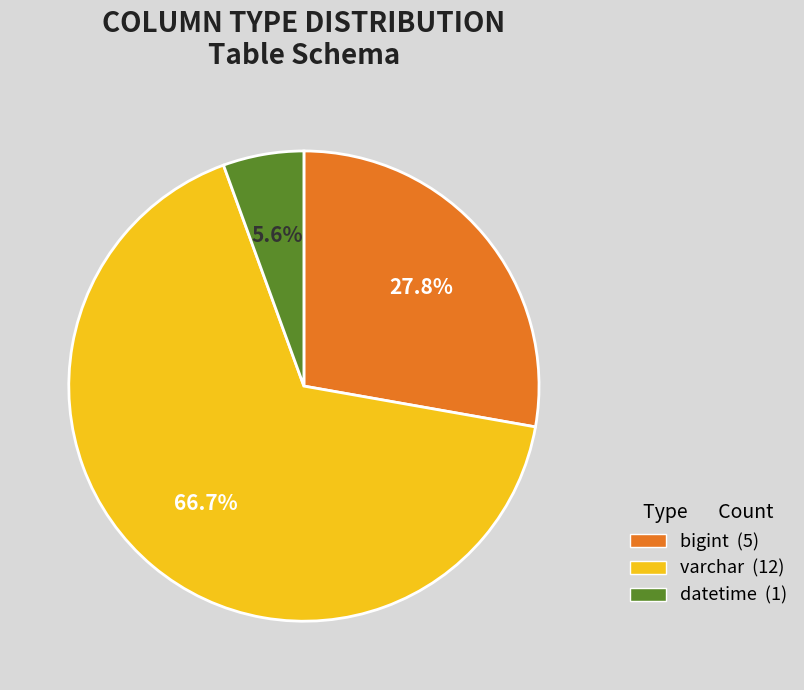

Does any single category account for the majority?

Yes